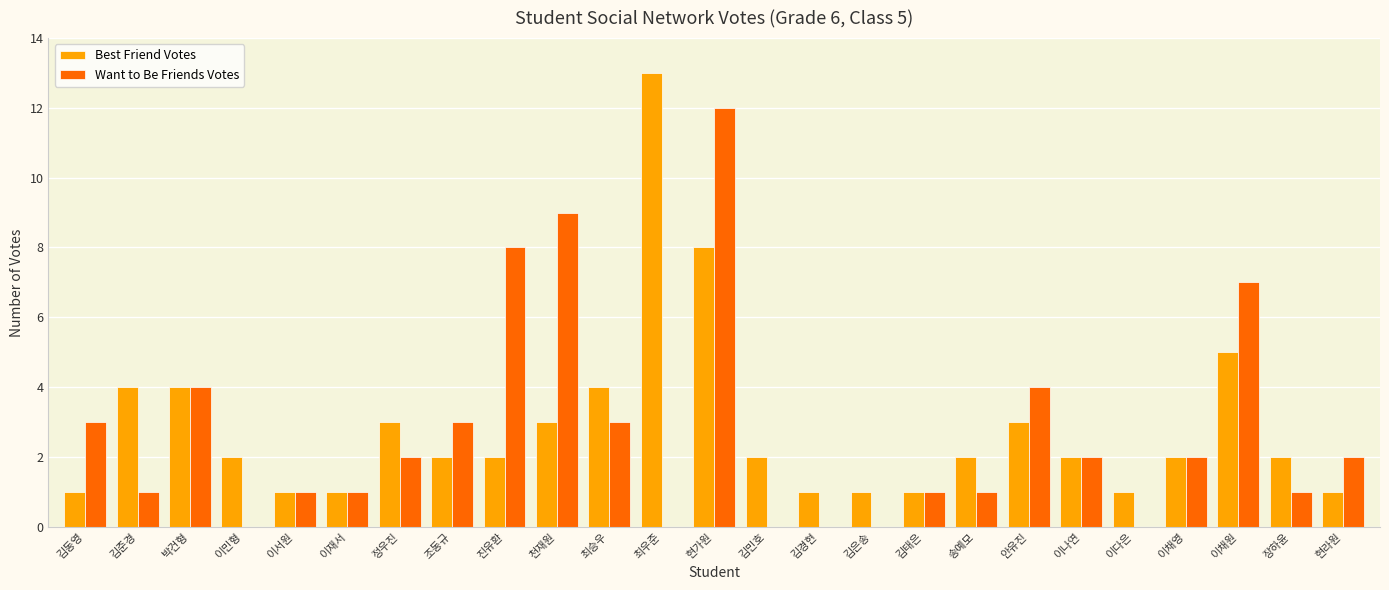

How many distinct data groups are displayed?

2